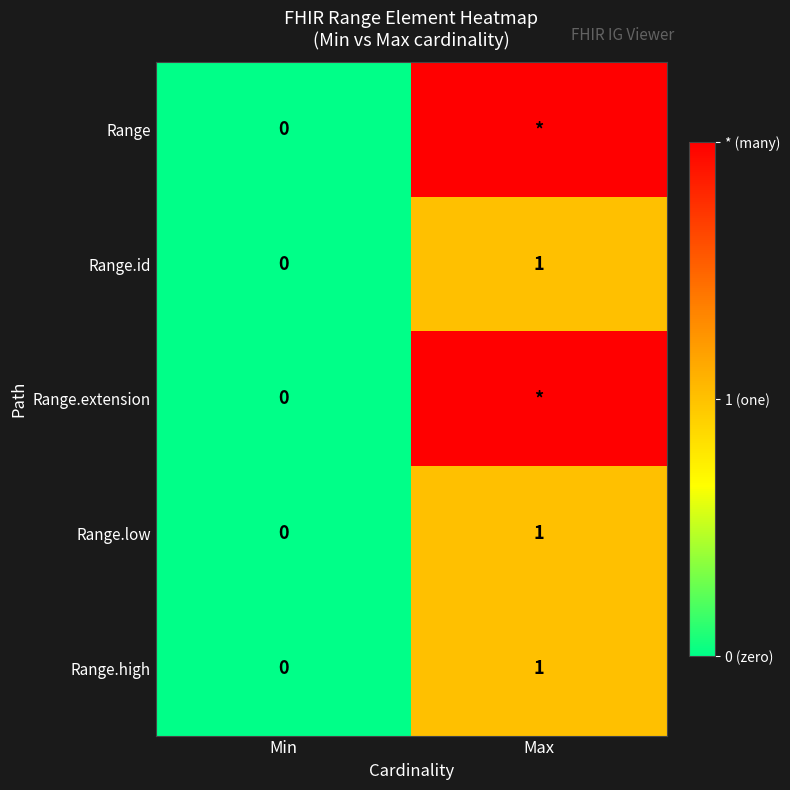

List the labels in order of Range.high value, largest first.

Max, Min